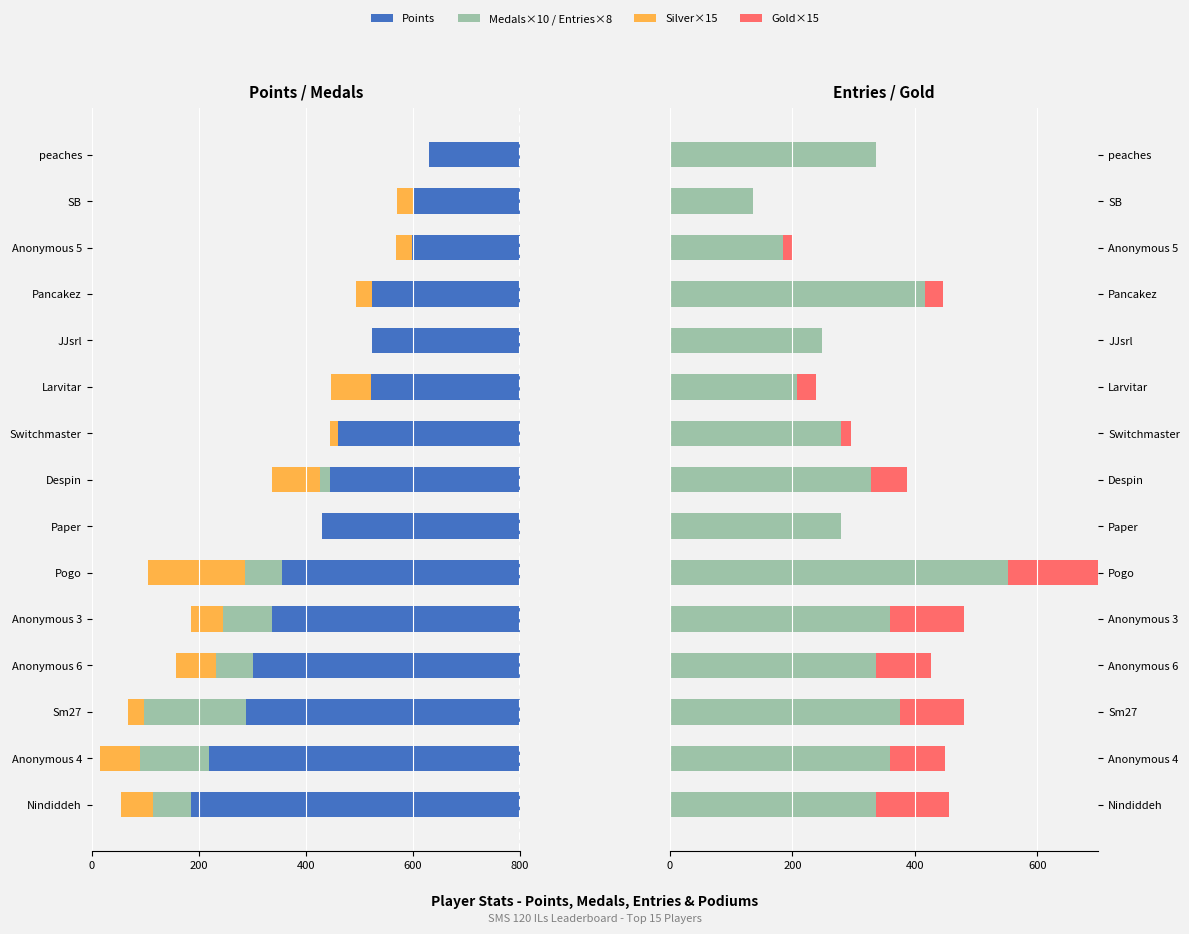

What is the maximum value for Silver×15?

180